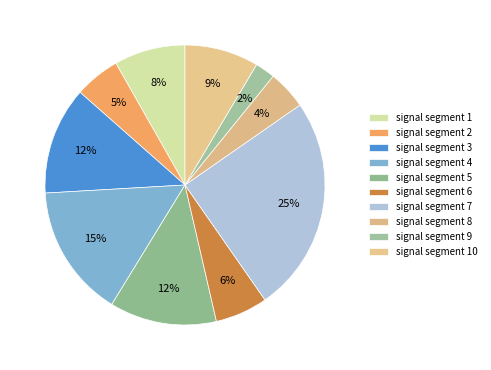

Do signal segment 7 and signal segment 2 together represent more than half of the pie?

No